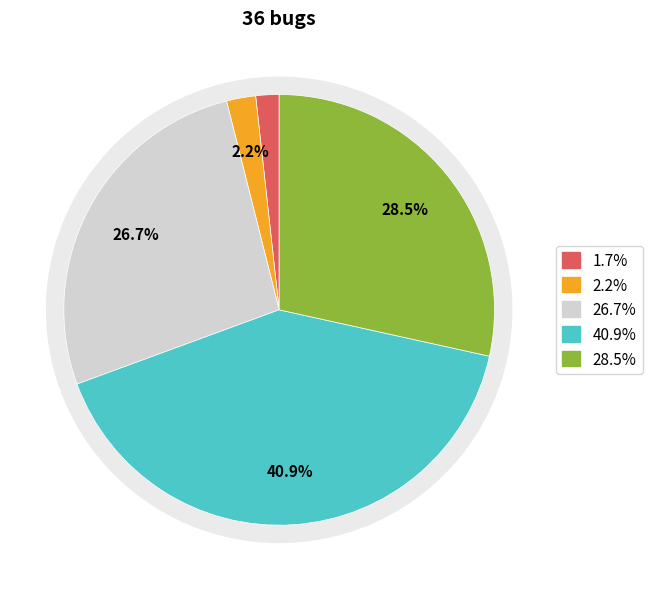

To the nearest percent, what is the difference between the 25 and 2 slice percentages?

1%